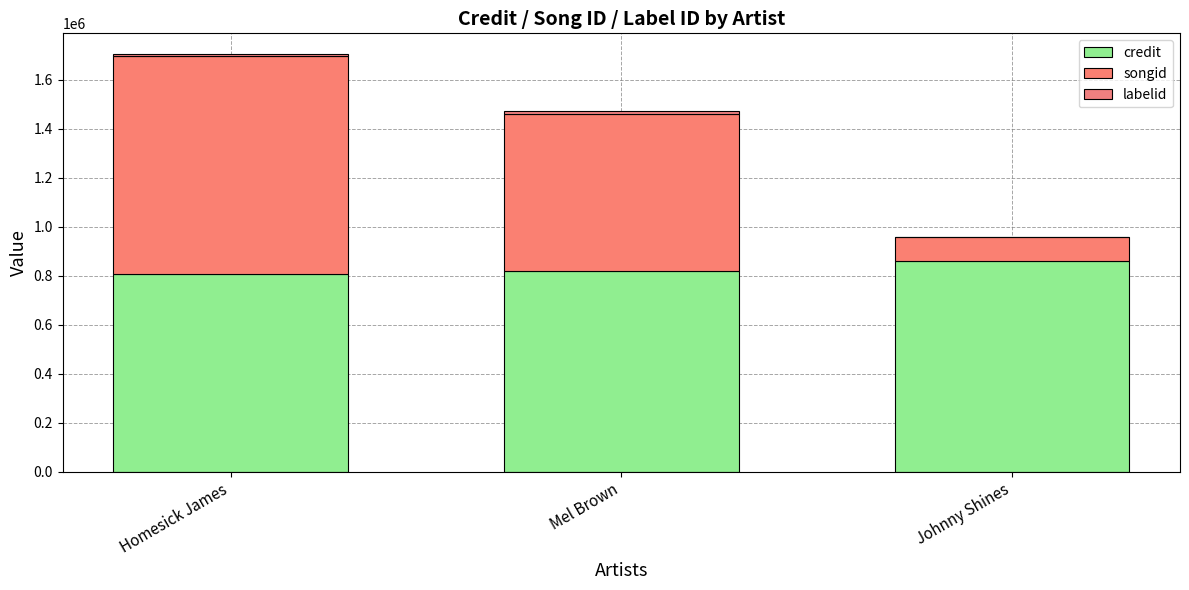

Rank the series at Johnny Shines from lowest to highest value.

labelid, songid, credit